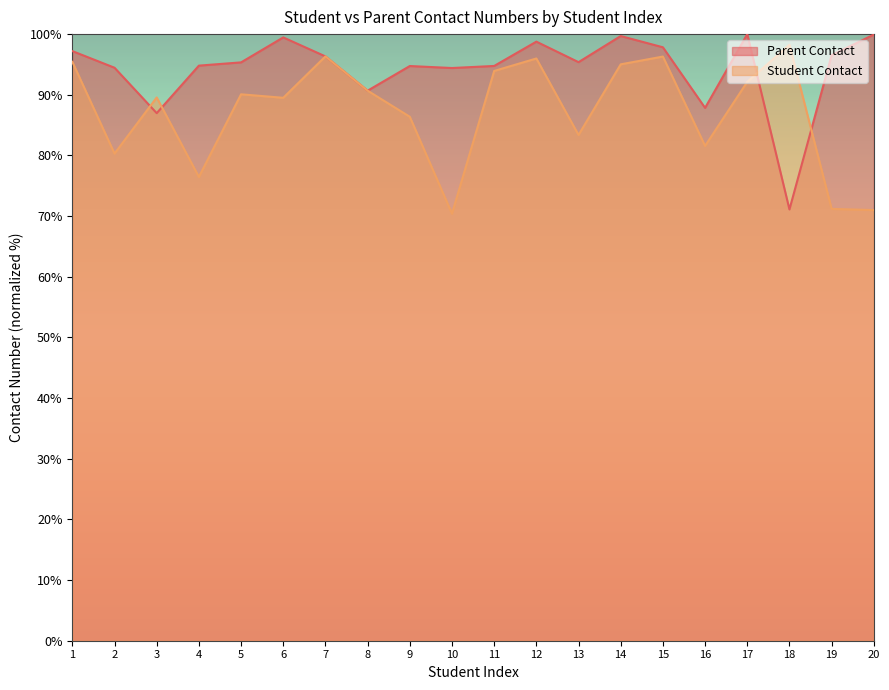

What is the smallest value displayed?

70.4